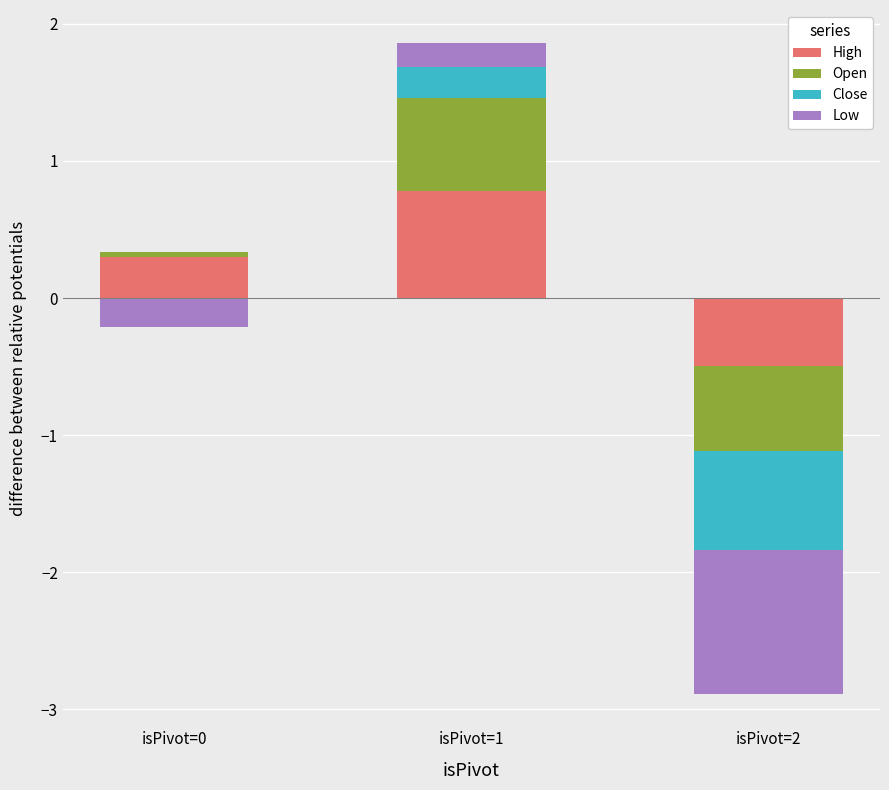

The value of High at isPivot=1 is 1.4. True or false?

False